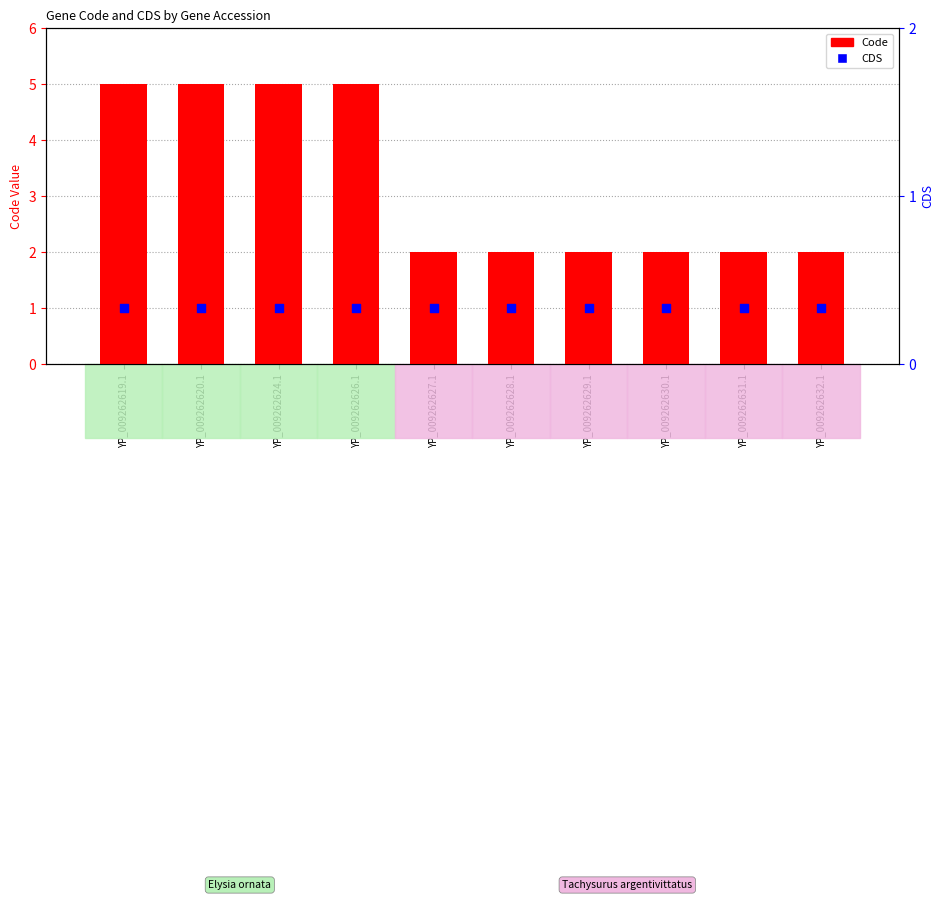

Which series reaches the minimum Y coordinate?

CDS